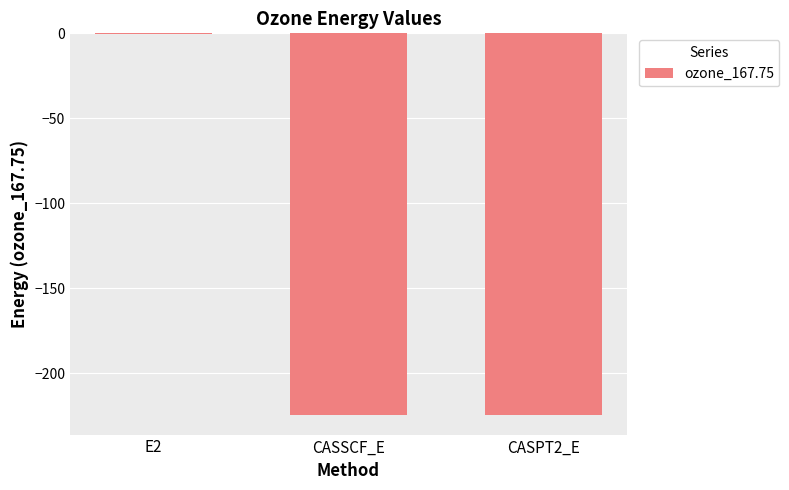

The value at CASSCF_E is -224.5. True or false?

True